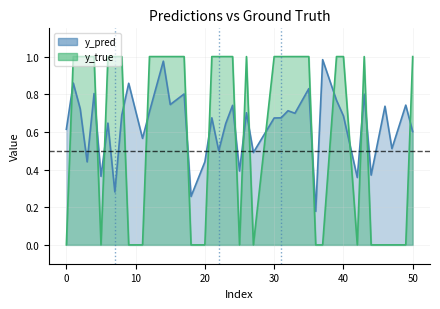

True or false: y_true has a value of 0.0 at 37.

True